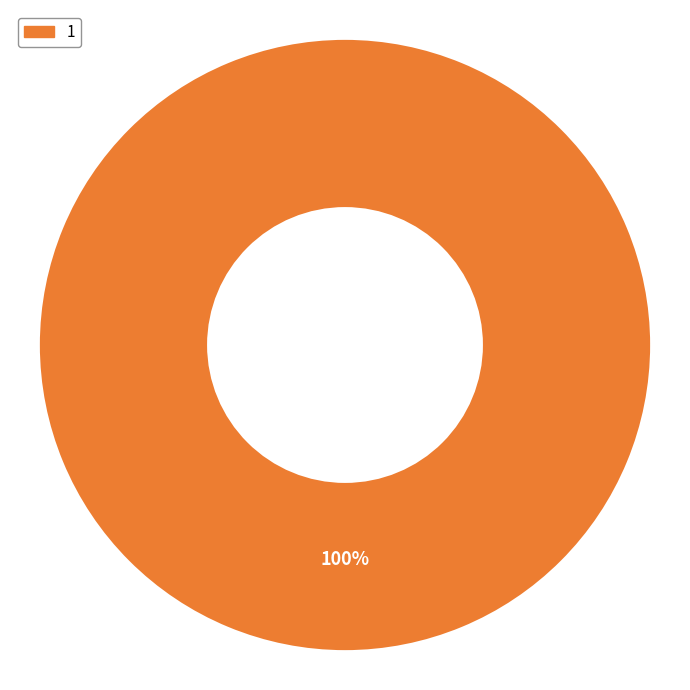

Is 1 the majority of the pie?

Yes